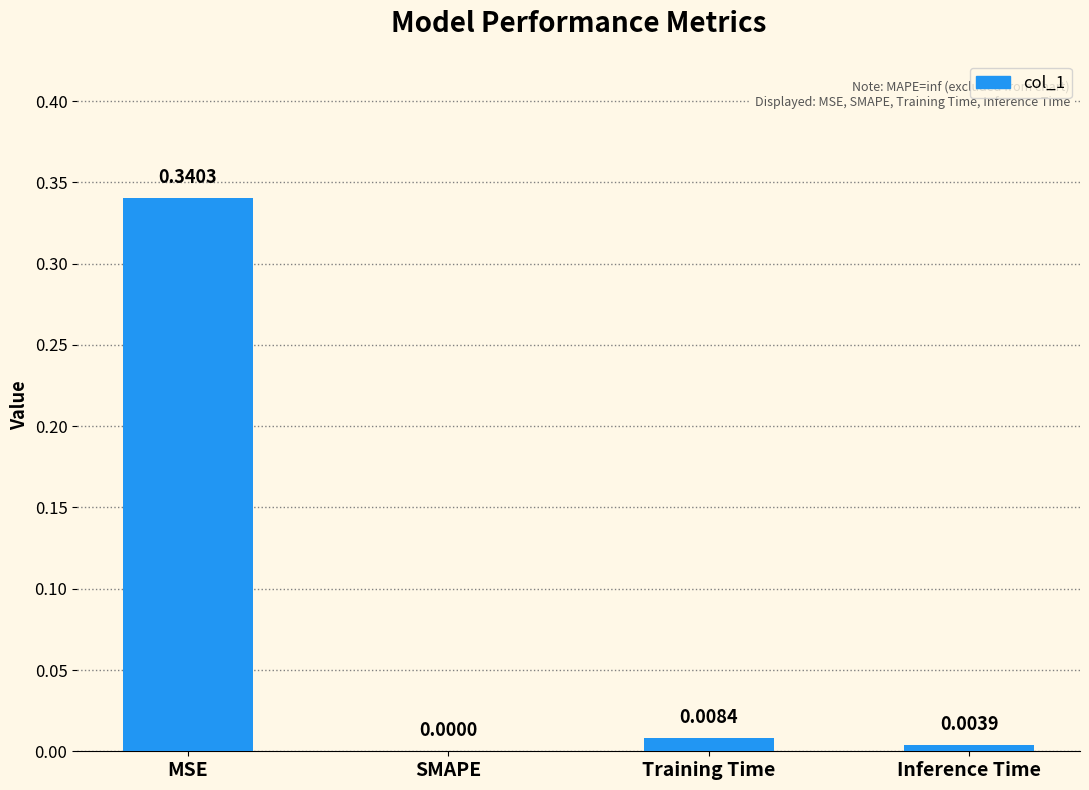

Between MSE and Training Time, which is larger?

MSE